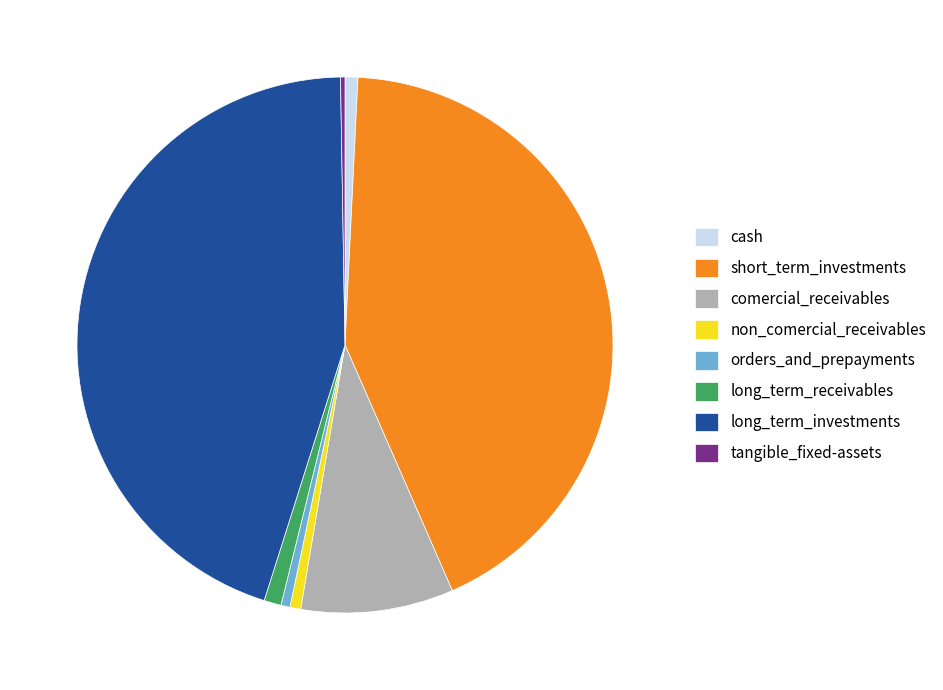

What is the largest slice in the pie chart?

long_term_investments